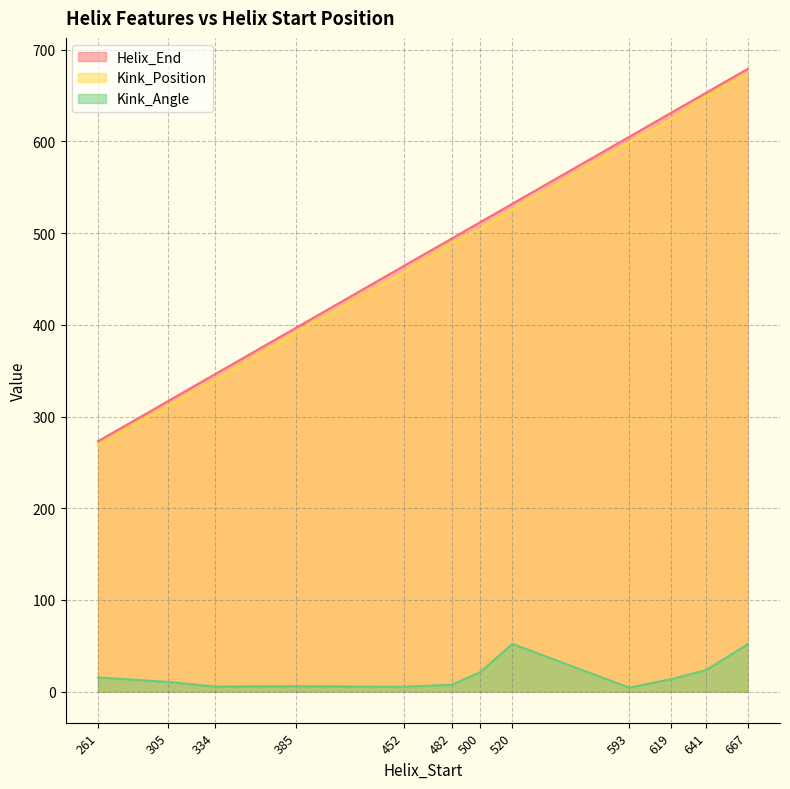

Count the number of categories in the chart.

12